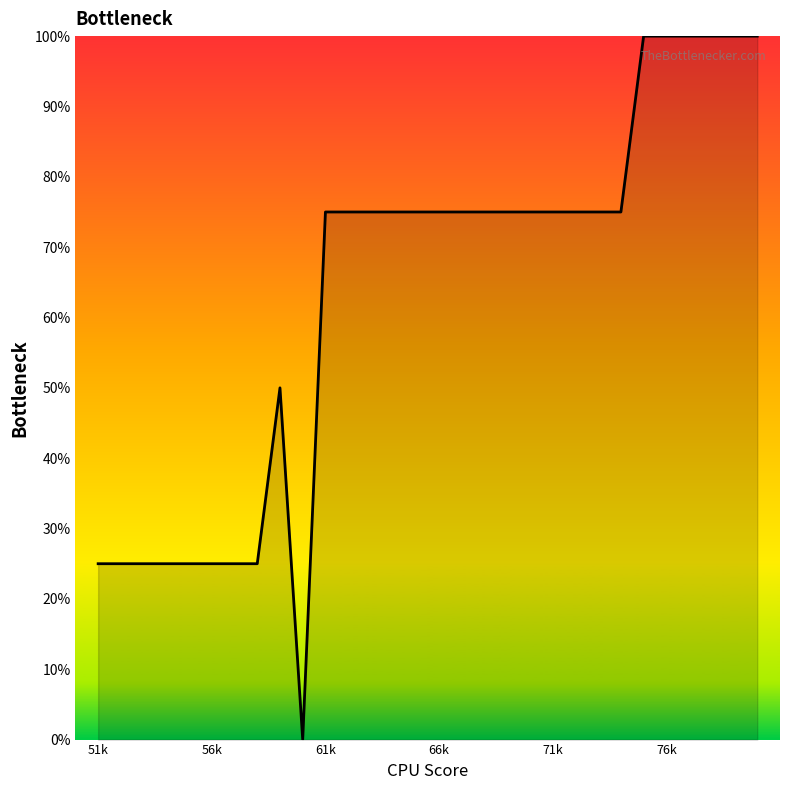

How many categories are shown in the chart?

30